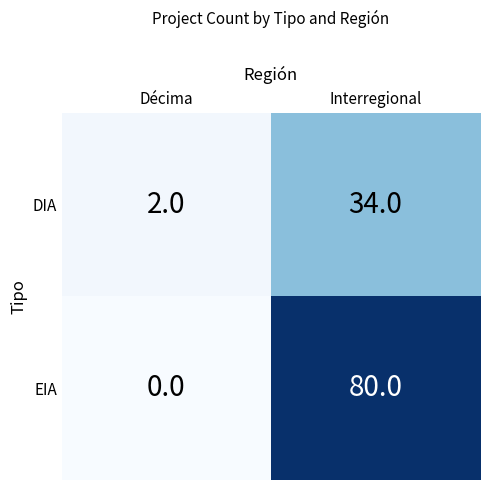

Reading left to right, list all the values displayed in this chart.

DIA: 2	34
EIA: 0	80